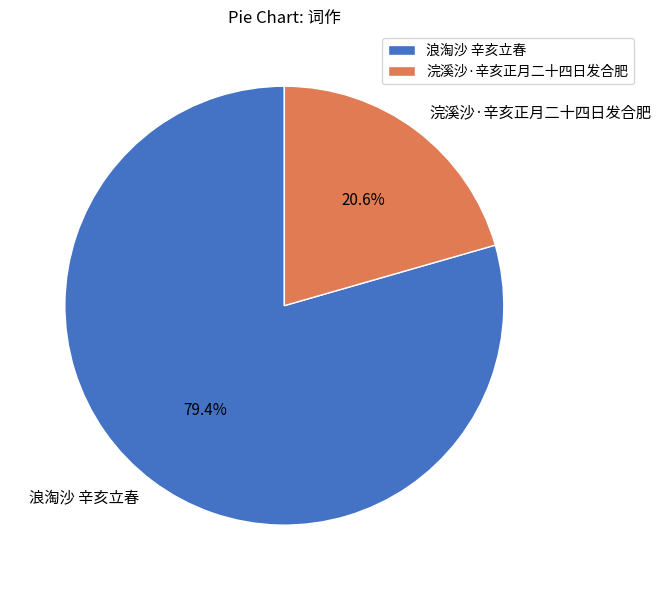

Between 浪淘沙 辛亥立春 and 浣溪沙·辛亥正月二十四日发合肥, which is larger?

浪淘沙 辛亥立春